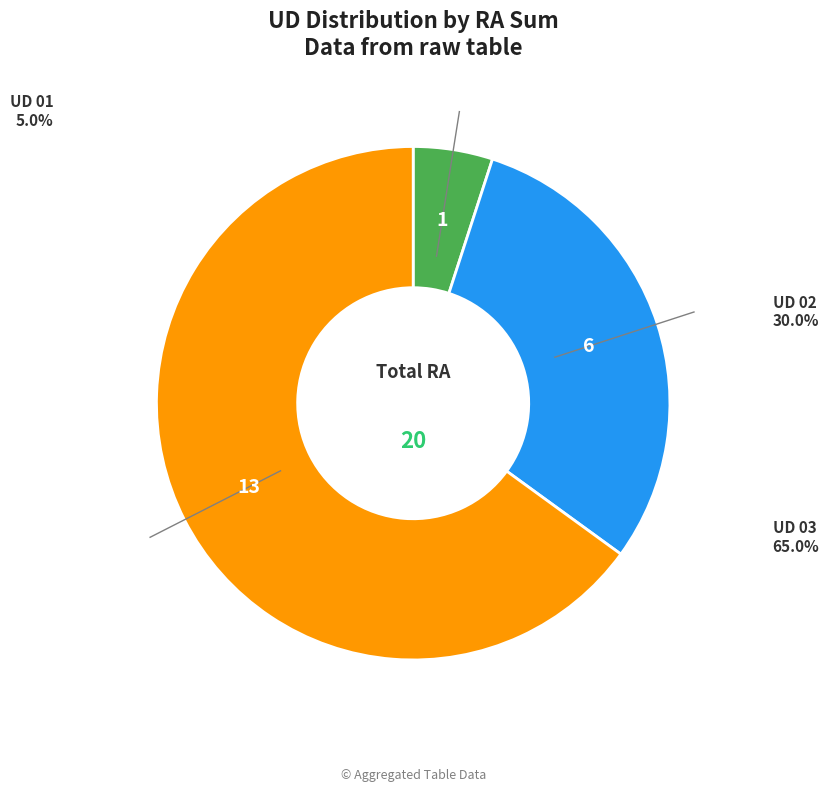

Is there any slice that represents more than half of the pie?

Yes